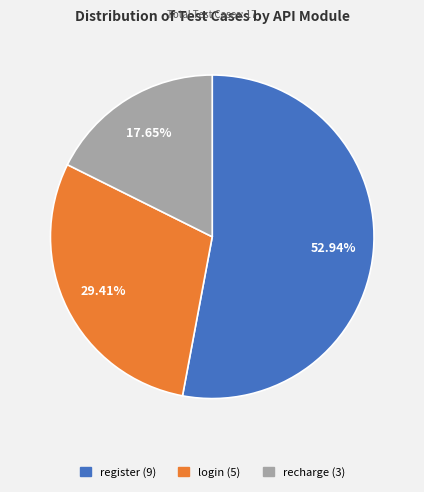

What is the majority slice?

register